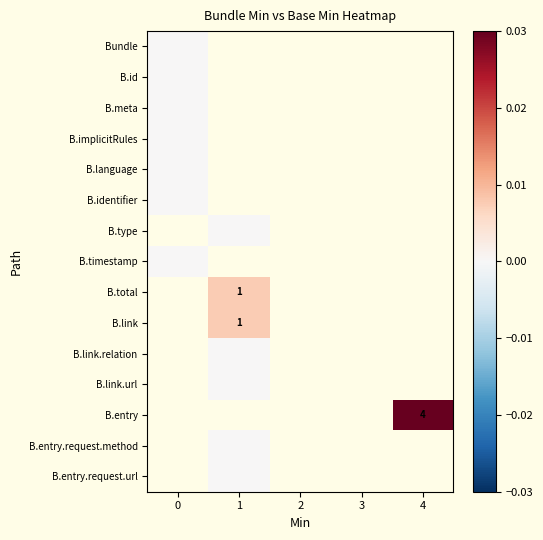

Is the value of B.language at 4 greater than the value of B.entry at 2?

No